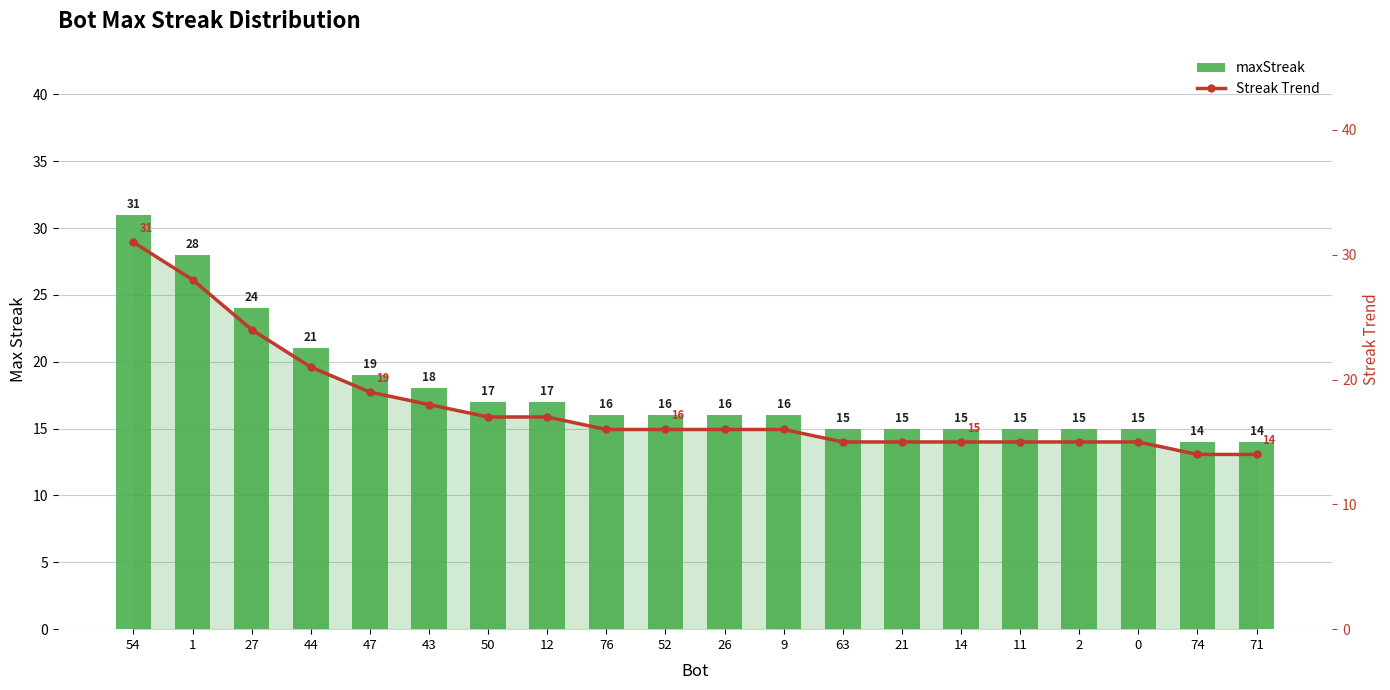

Rank the categories by Streak Trend value from lowest to highest.

74, 71, 63, 21, 14, 11, 2, 0, 76, 52, 26, 9, 50, 12, 43, 47, 44, 27, 1, 54